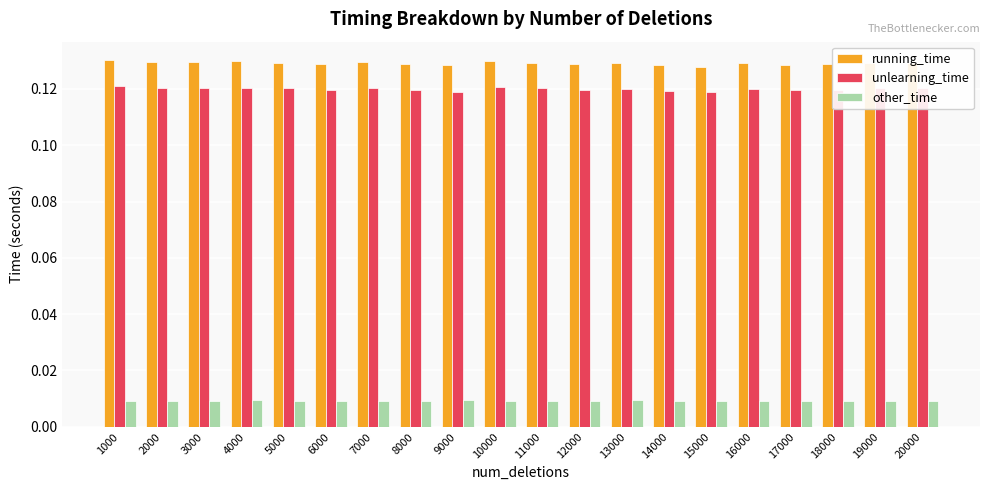

Count the other_time values in the range 0 to 1.

20